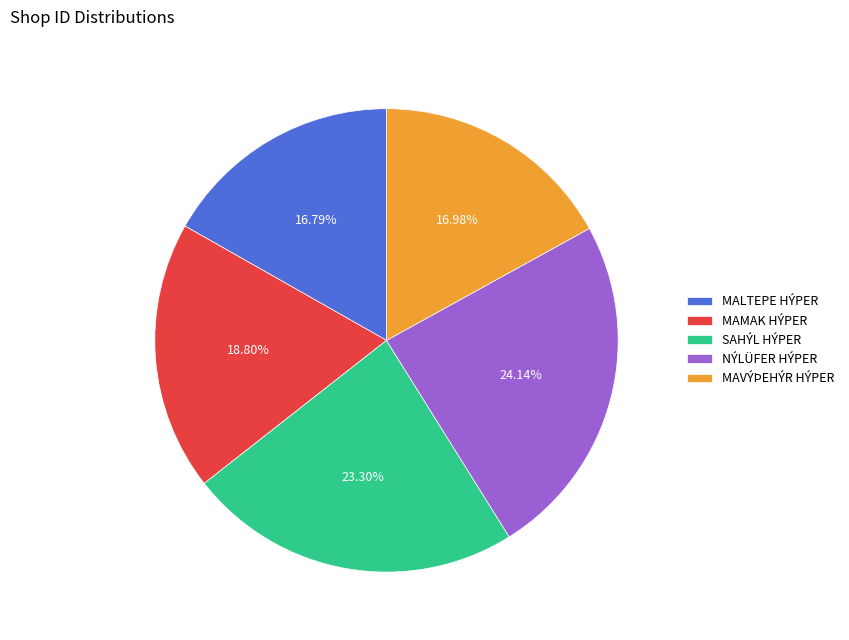

To the nearest percent, what is the difference between the MAVÝÞEHÝR HÝPER and NÝLÜFER HÝPER slice percentages?

7%